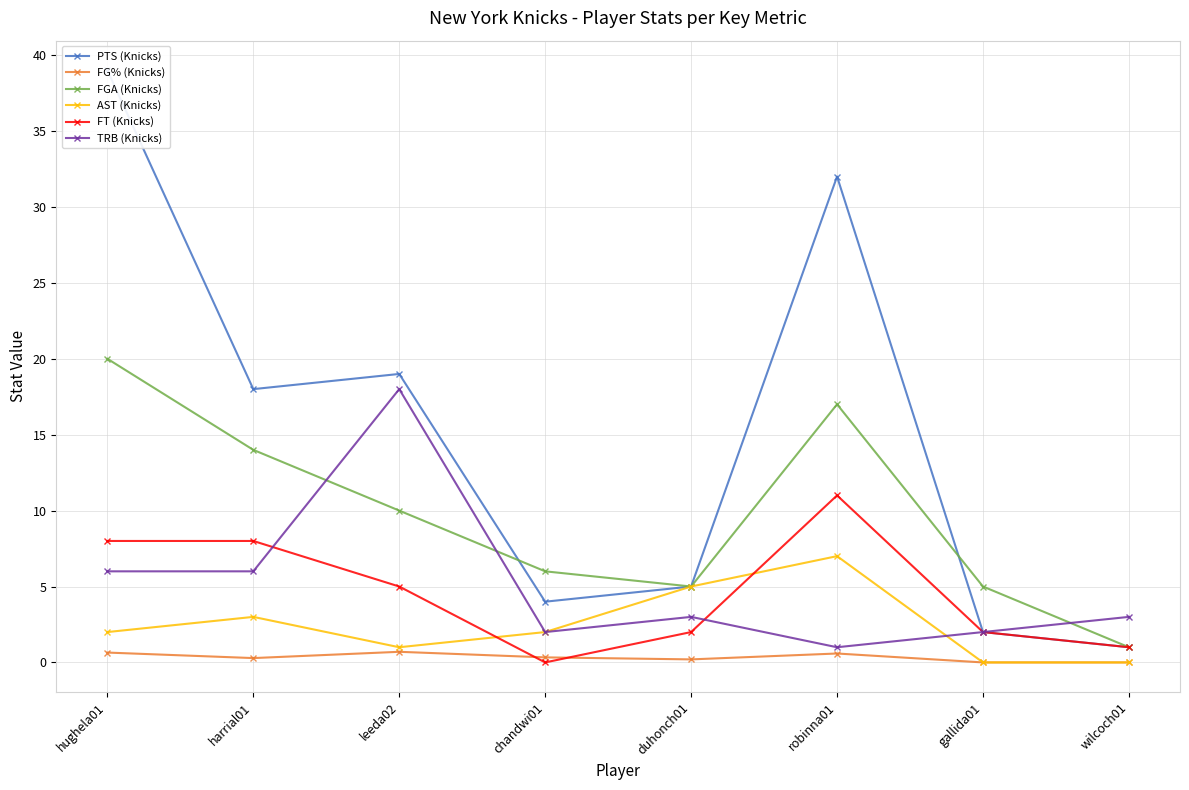

Reading right to left, extract all data points from this chart.

PTS (Knicks): 1.0	2.0	32.0	5.0	4.0	19.0	18.0	39.0
FG% (Knicks): 0.0	0.0	0.6	0.2	0.3	0.7	0.3	0.7
FGA (Knicks): 1.0	5.0	17.0	5.0	6.0	10.0	14.0	20.0
AST (Knicks): 0.0	0.0	7.0	5.0	2.0	1.0	3.0	2.0
FT (Knicks): 1.0	2.0	11.0	2.0	0.0	5.0	8.0	8.0
TRB (Knicks): 3.0	2.0	1.0	3.0	2.0	18.0	6.0	6.0